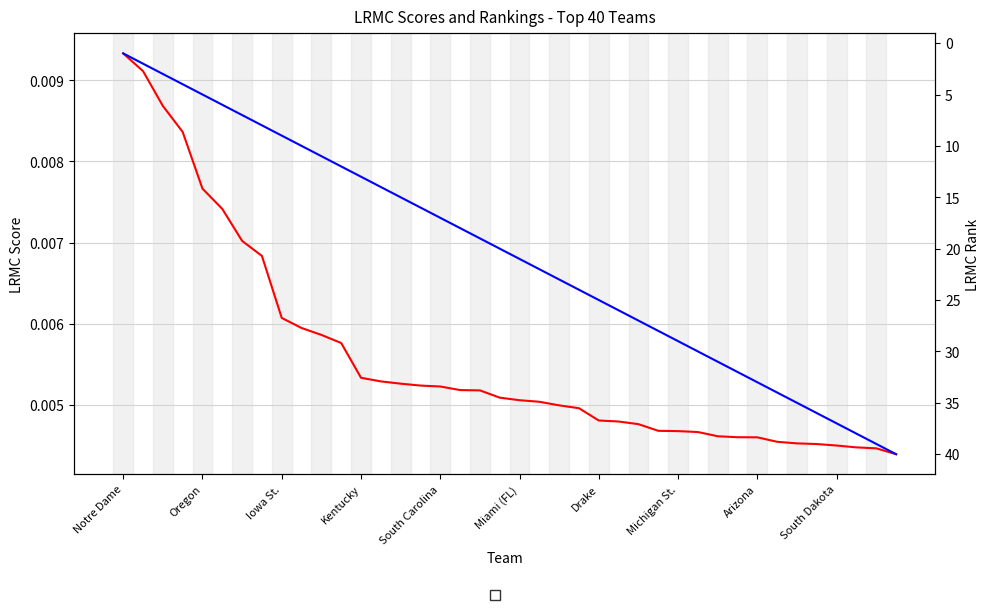

Is it true that LRMC equals 0.0 at South Carolina?

False